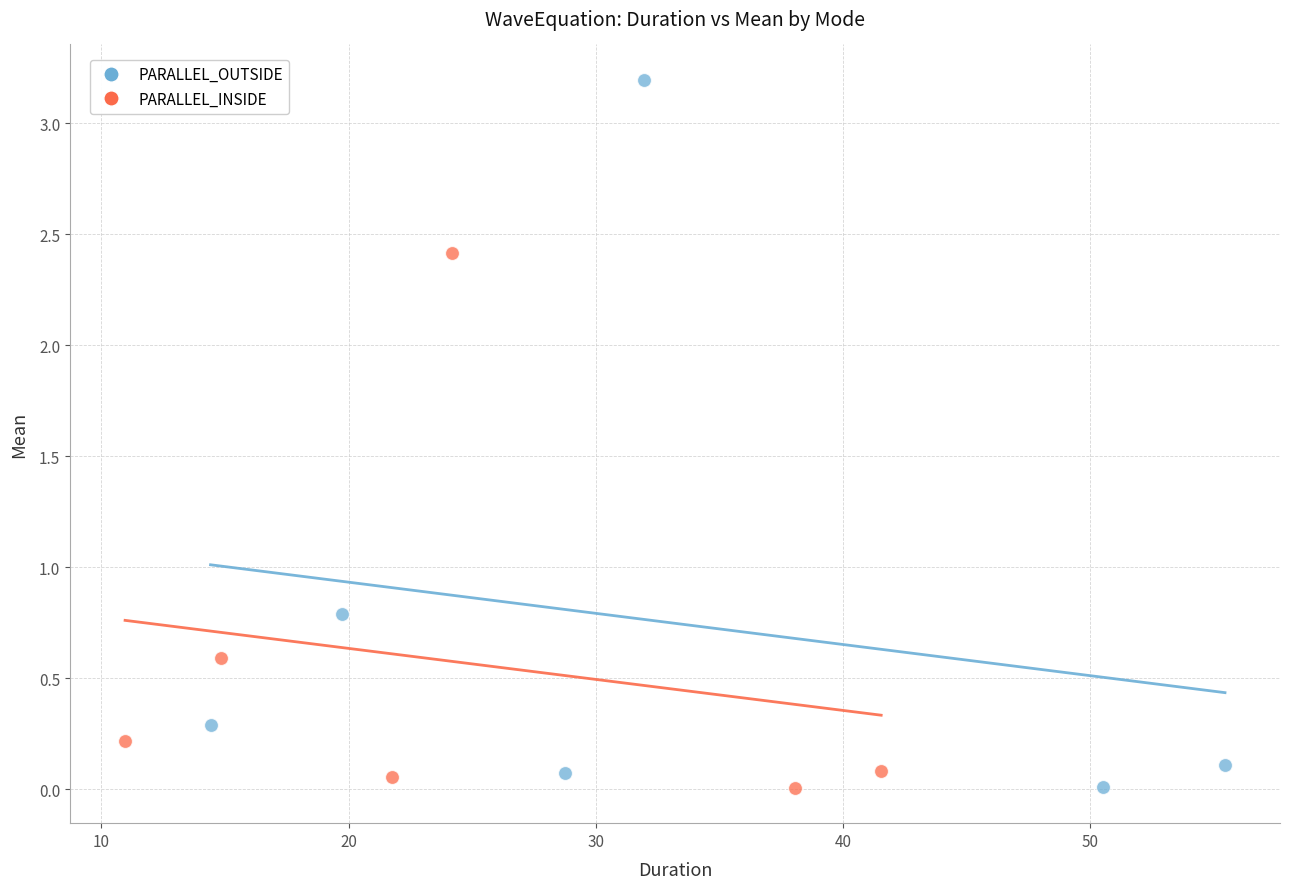

What are all the series names shown in the legend?

PARALLEL_OUTSIDE, PARALLEL_INSIDE